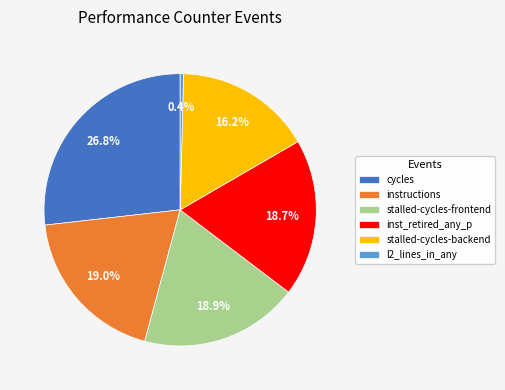

Does instructions account for over 50% of the chart?

No